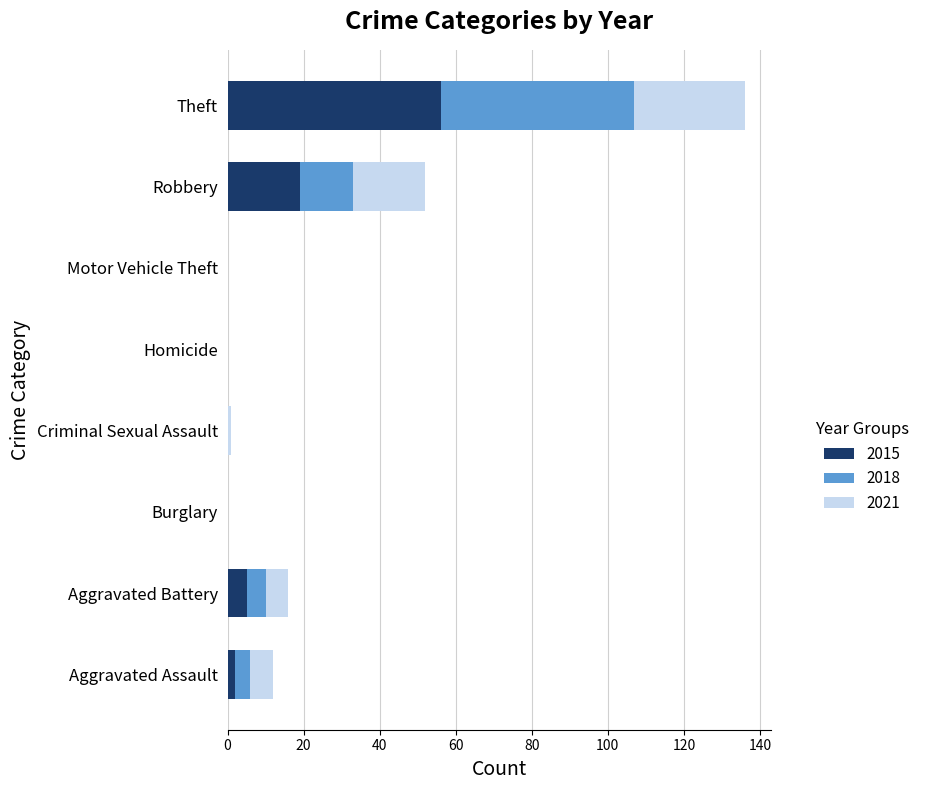

What is the highest value of the 2015 series?

56